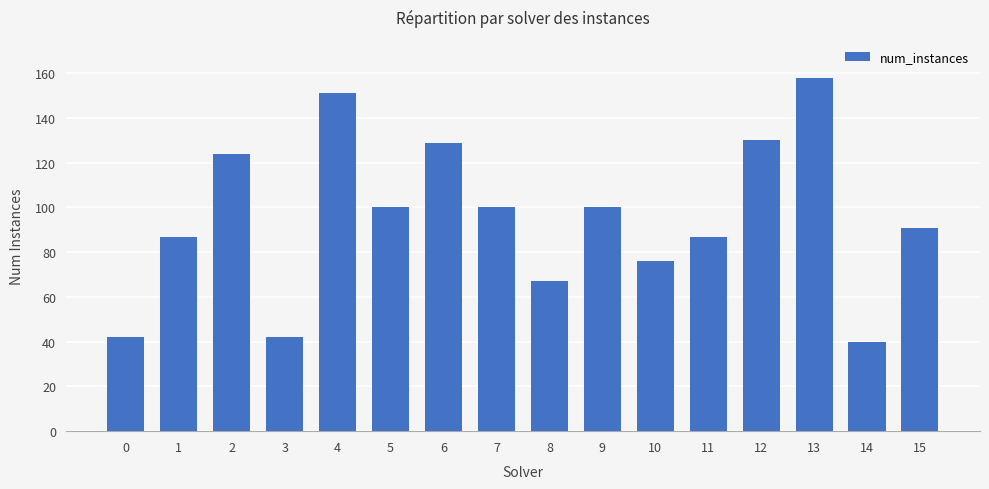

Reading left to right, list all the values displayed in this chart.

0=42	1=87	2=124	3=42	4=151	5=100	6=129	7=100	8=67	9=100	10=76	11=87	12=130	13=158	14=40	15=91